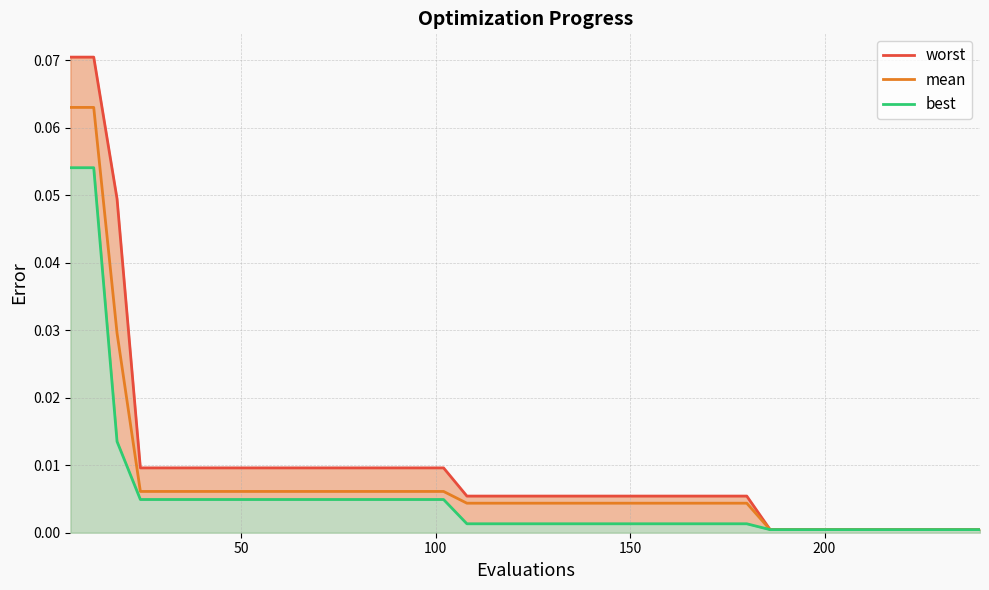

True or false: best and mean cross at least once.

False